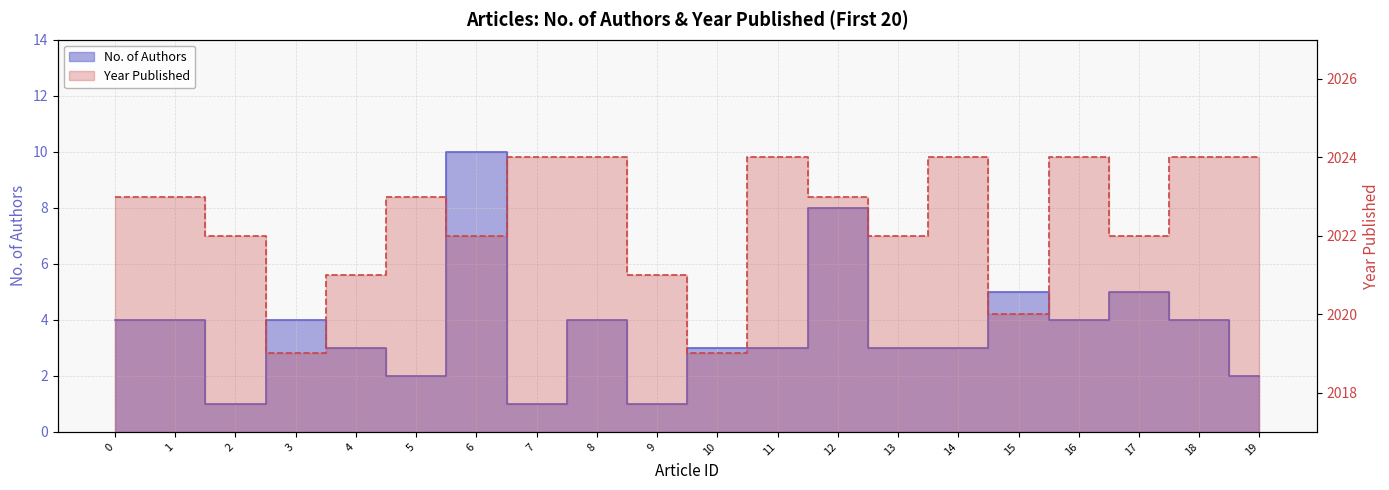

List the series in order of their peak value, highest first.

Year Published, No. of Authors